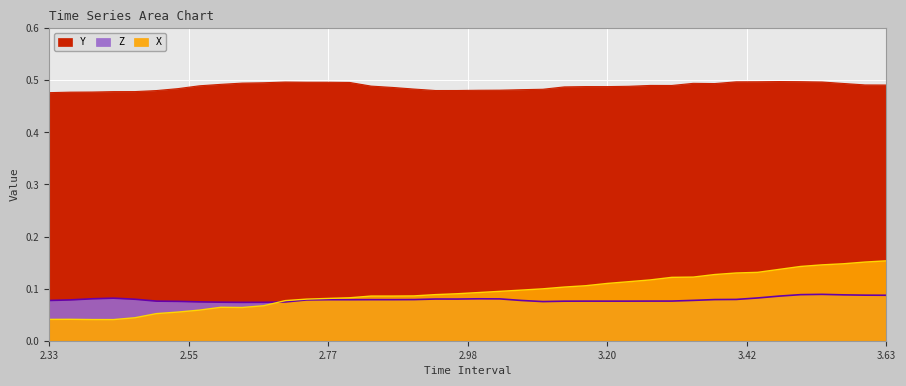

True or false: Y and Z intersect in this chart.

False